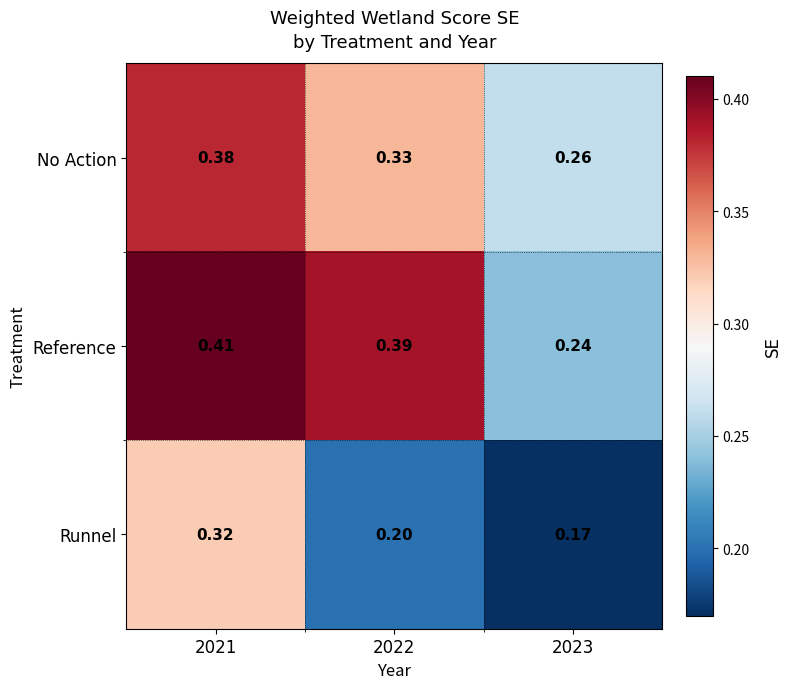

At how many categories does at least one series exceed 0?

3